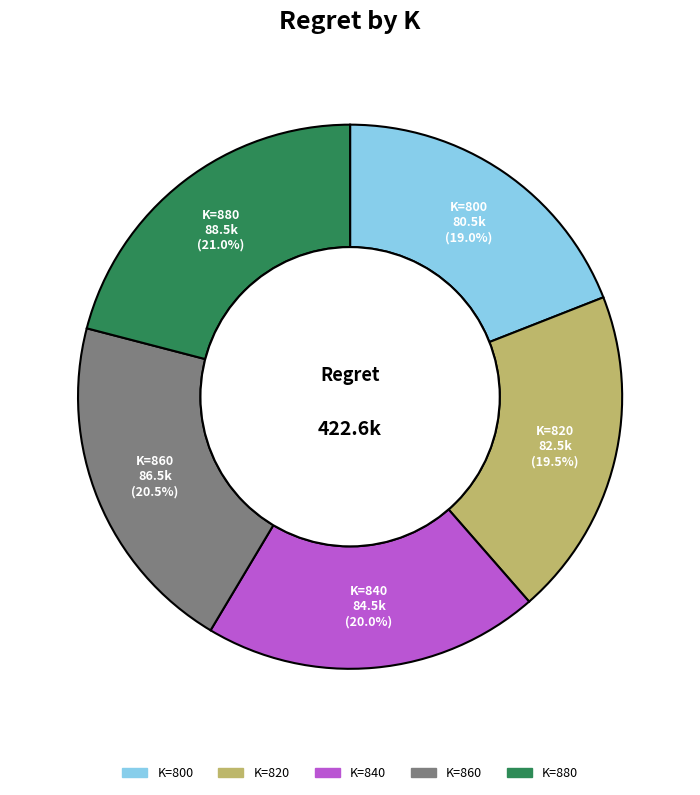

Is there any slice that represents more than half of the pie?

No